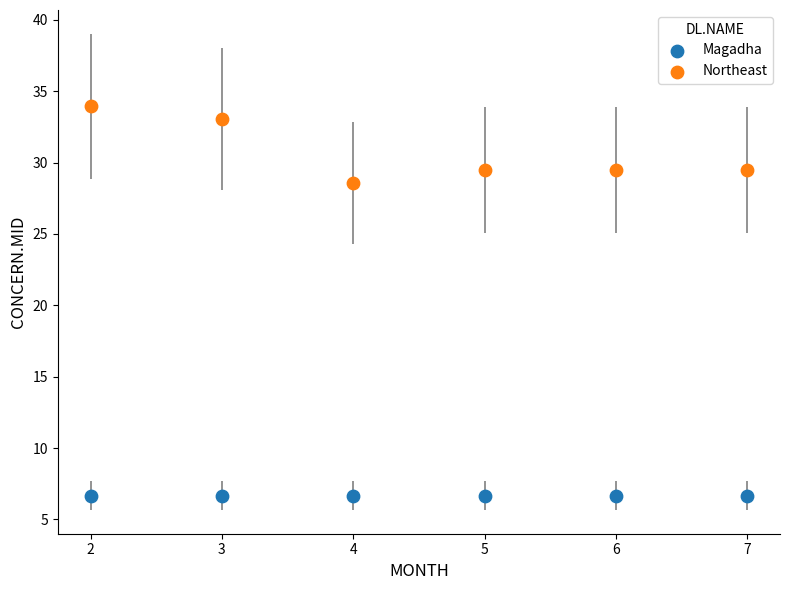

Across all series, what Y value is closest to 20?

28.6